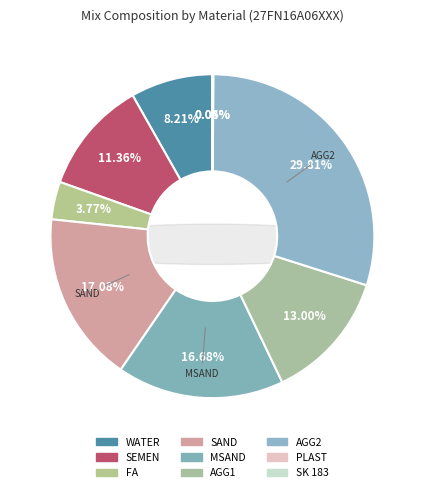

What portion of the pie excludes MSAND?

83.3%